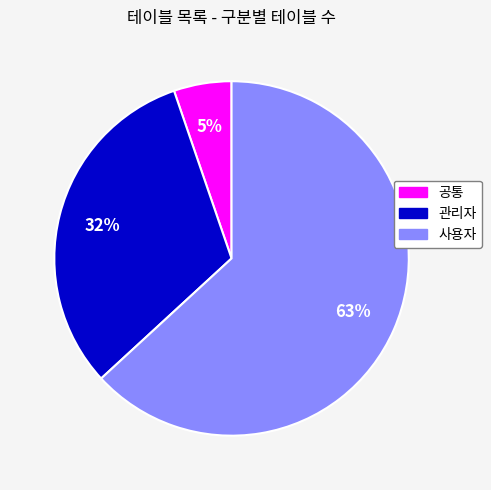

To the nearest percent, what is the difference between the largest and smallest slice percentages?

58%